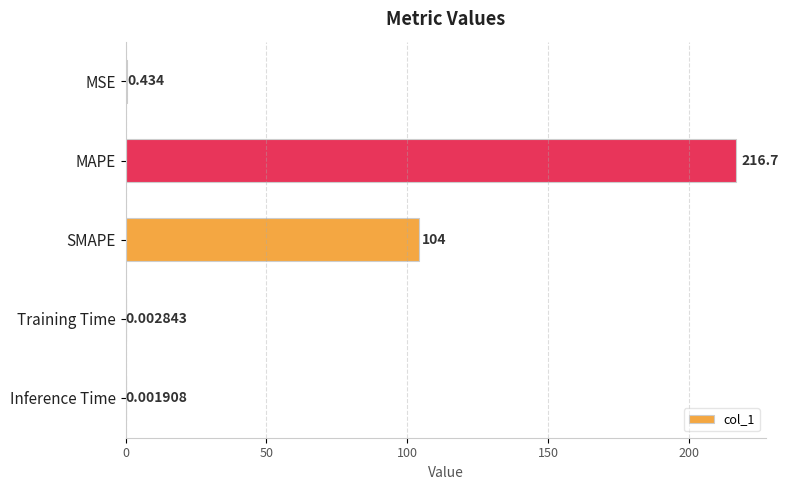

Between MSE and Inference Time, which is larger?

MSE